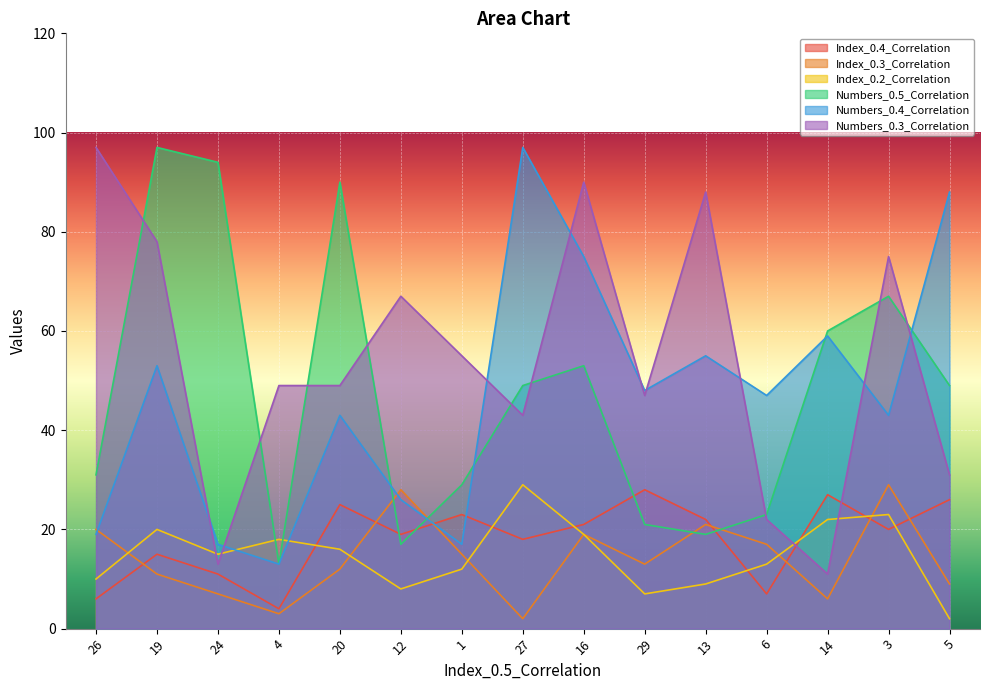

Reading left to right, transcribe all the data shown in this chart.

Index_0.4_Correlation: 26=6	19=15	24=11	4=4	20=25	12=19	1=23	27=18	16=21	29=28	13=22	6=7	14=27	3=20	5=26
Index_0.3_Correlation: 26=20	19=11	24=7	4=3	20=12	12=28	1=15	27=2	16=19	29=13	13=21	6=17	14=6	3=29	5=9
Index_0.2_Correlation: 26=10	19=20	24=15	4=18	20=16	12=8	1=12	27=29	16=19	29=7	13=9	6=13	14=22	3=23	5=2
Numbers_0.5_Correlation: 26=31	19=97	24=94	4=13	20=90	12=17	1=29	27=49	16=53	29=21	13=19	6=23	14=60	3=67	5=49
Numbers_0.4_Correlation: 26=19	19=53	24=17	4=13	20=43	12=26	1=17	27=97	16=75	29=48	13=55	6=47	14=59	3=43	5=88
Numbers_0.3_Correlation: 26=97	19=78	24=13	4=49	20=49	12=67	1=55	27=43	16=90	29=47	13=88	6=22	14=11	3=75	5=31